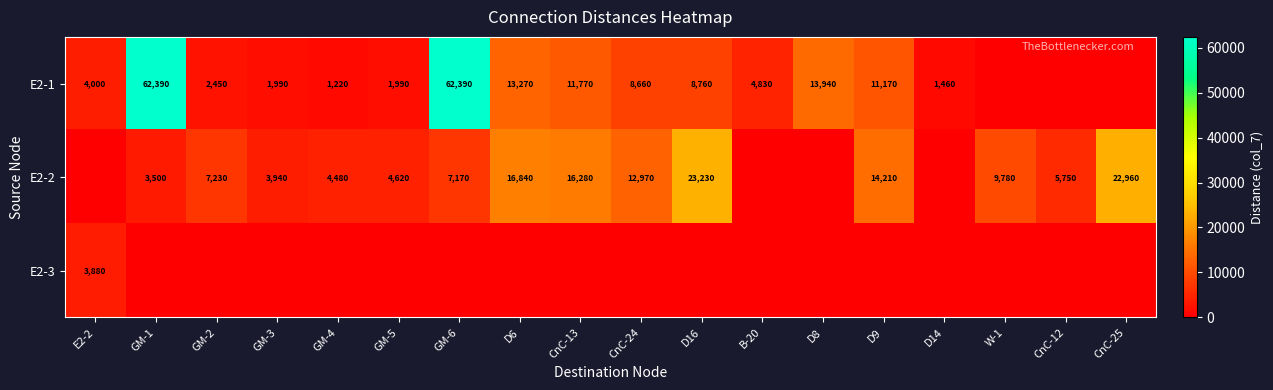

What is the difference between the E2-1 values at CnC-24 and E2-2?

4660